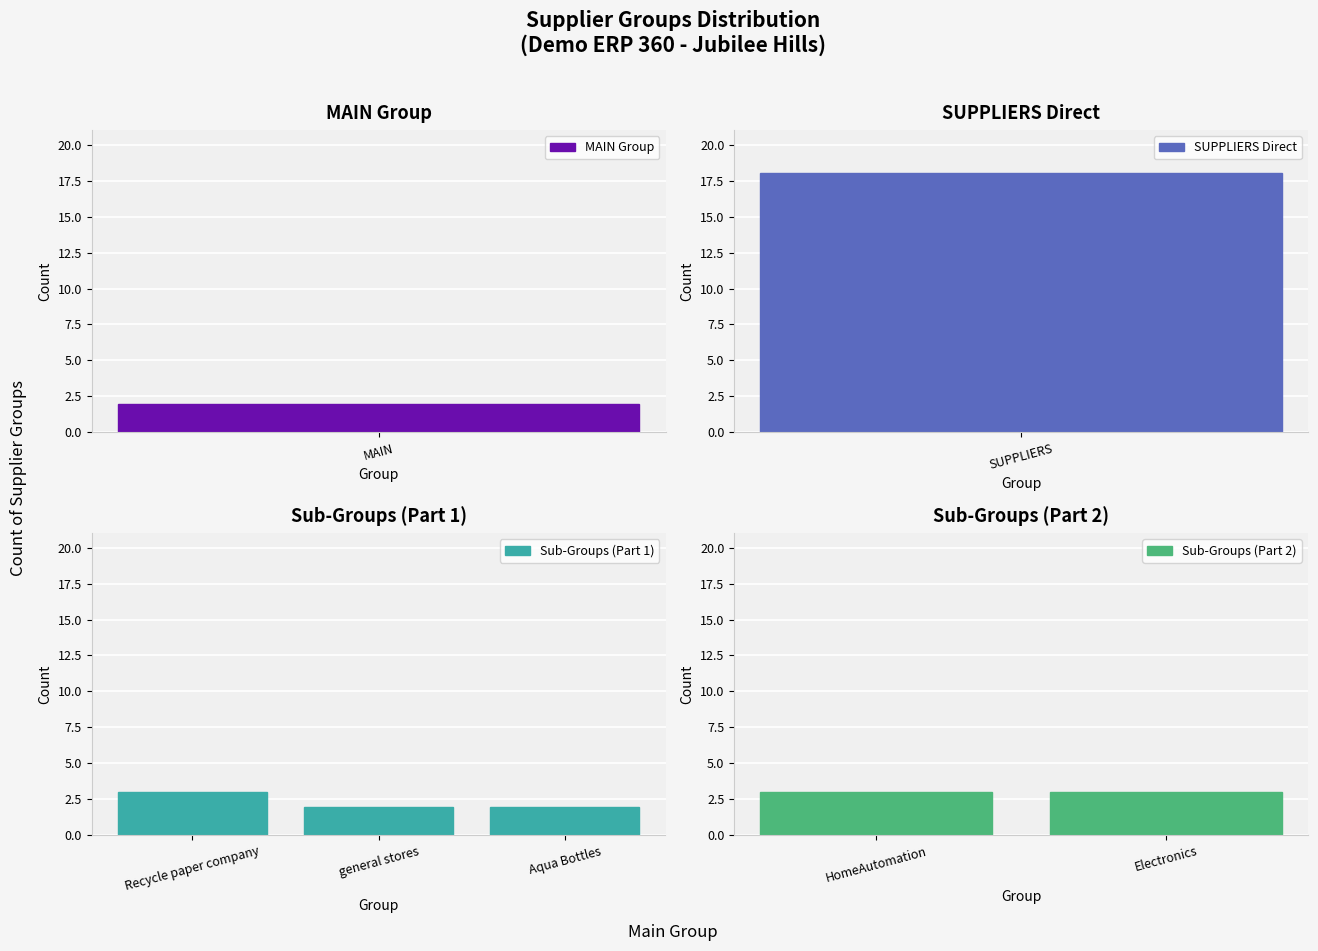

What is the change in value from MAIN to Recycle paper company?

+1